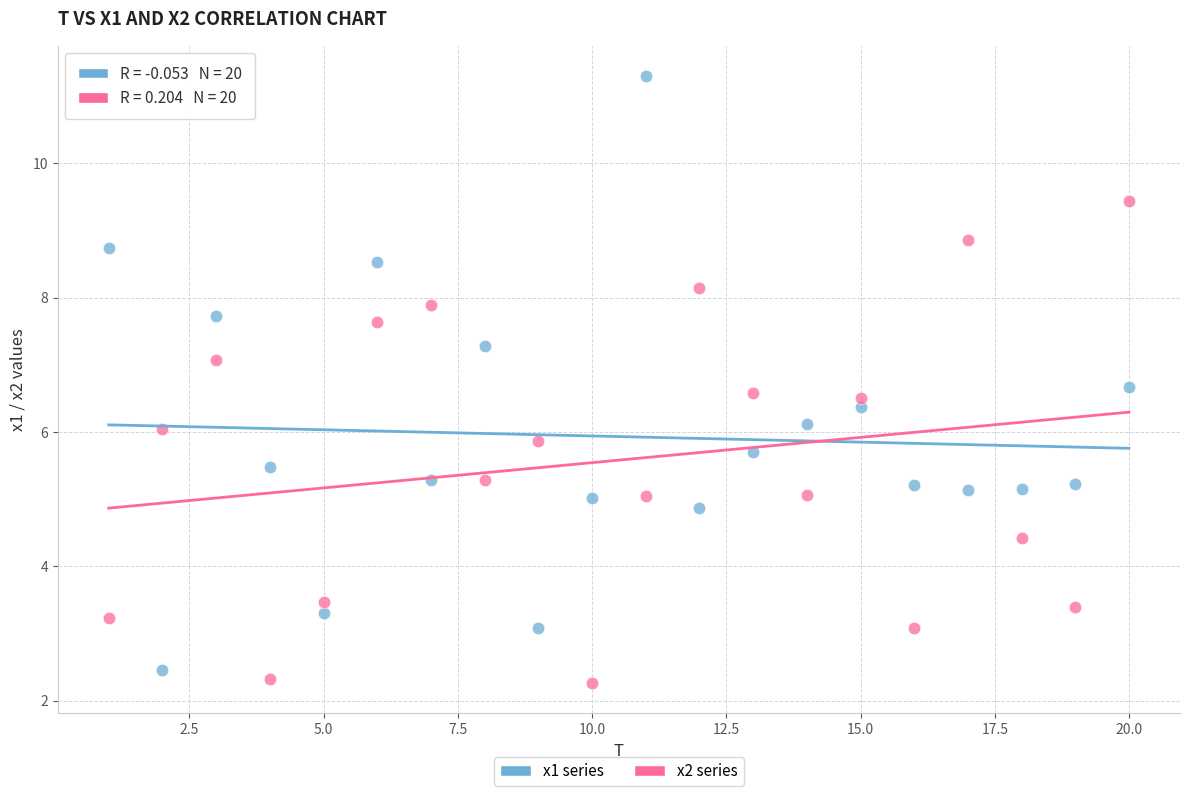

Across all data points, what is the range of Y values (max minus min)?

9.0